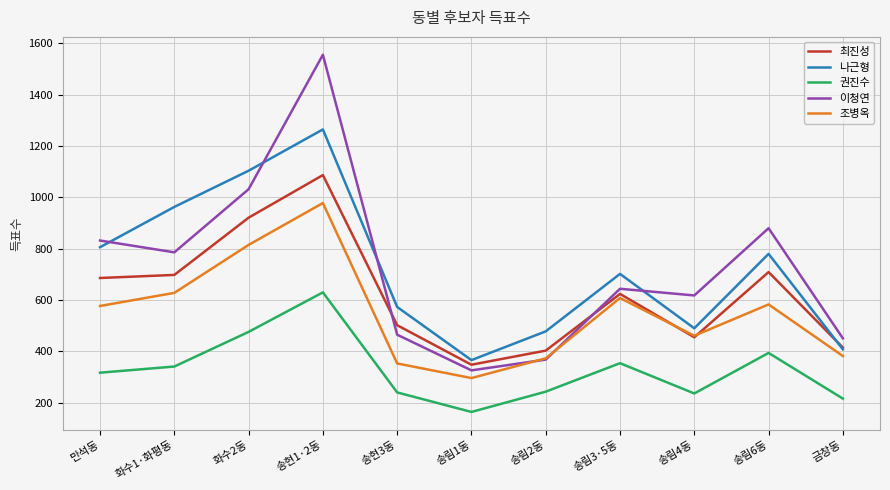

How many categories are shown in the chart?

11